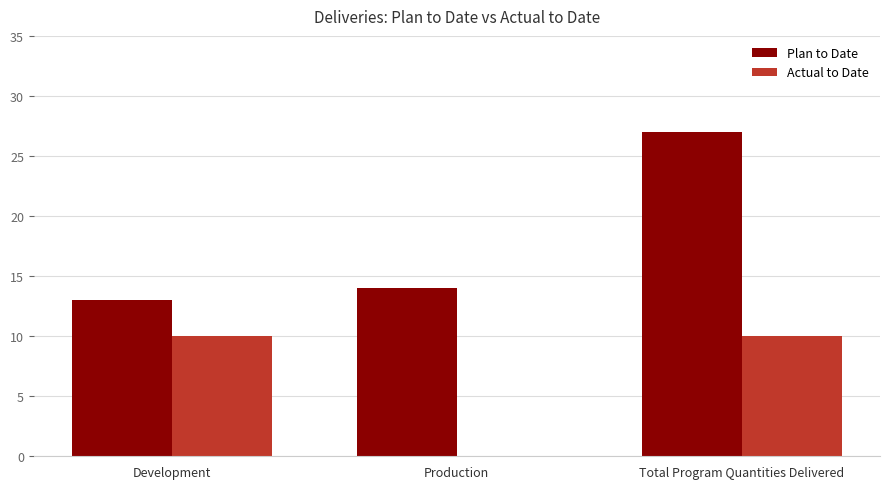

What is the sum of the Actual to Date values at Development and Production?

10